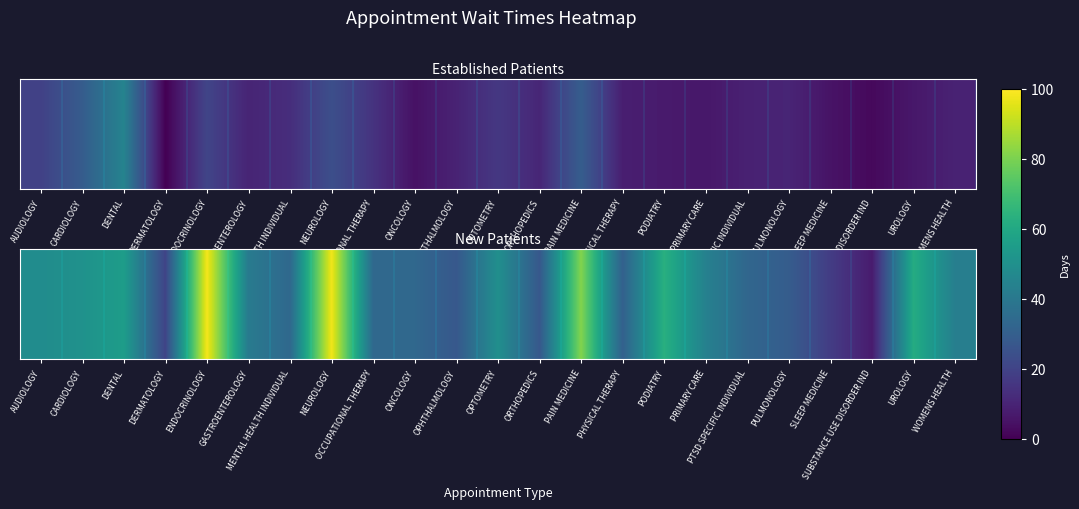

What is the change in value from PODIATRY to SLEEP MEDICINE?

-45.3